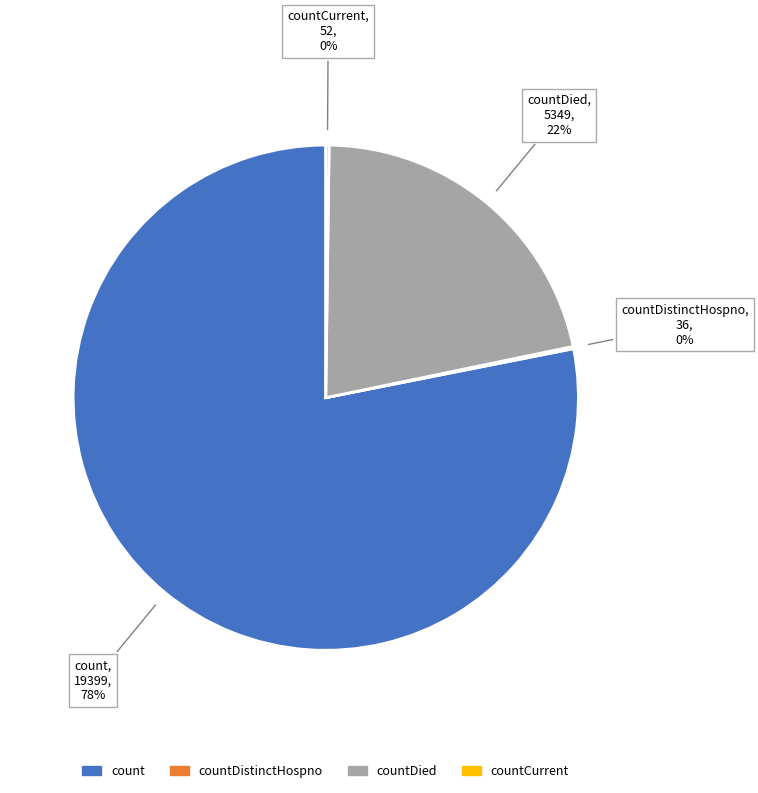

Is it true that count is 78% of the pie?

True